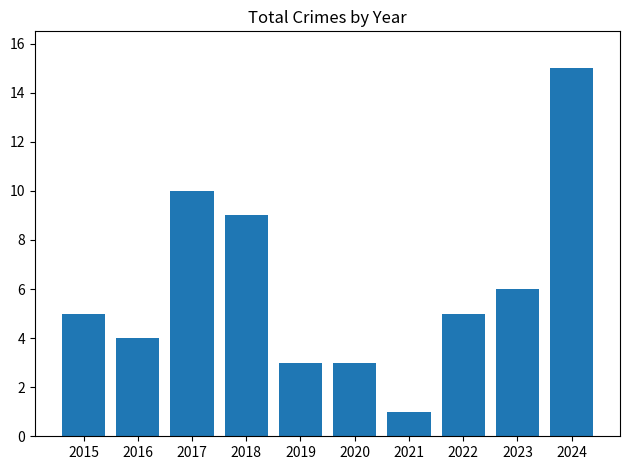

True or false: the data shows 6 at 2023.

True